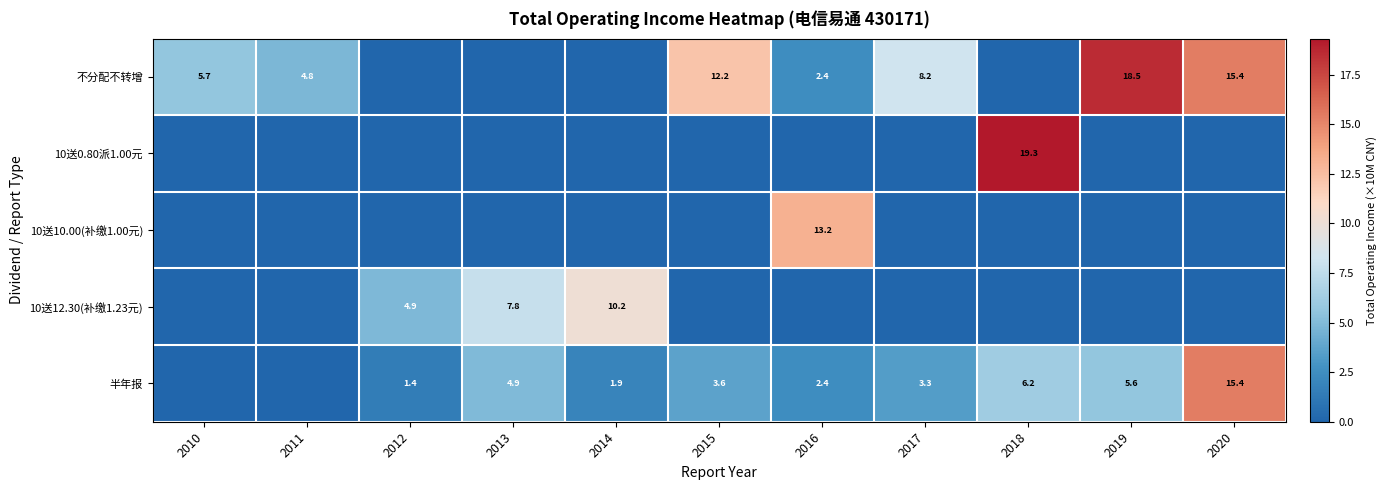

Is it true that 不分配不转增 equals 2.4 at 2016?

True